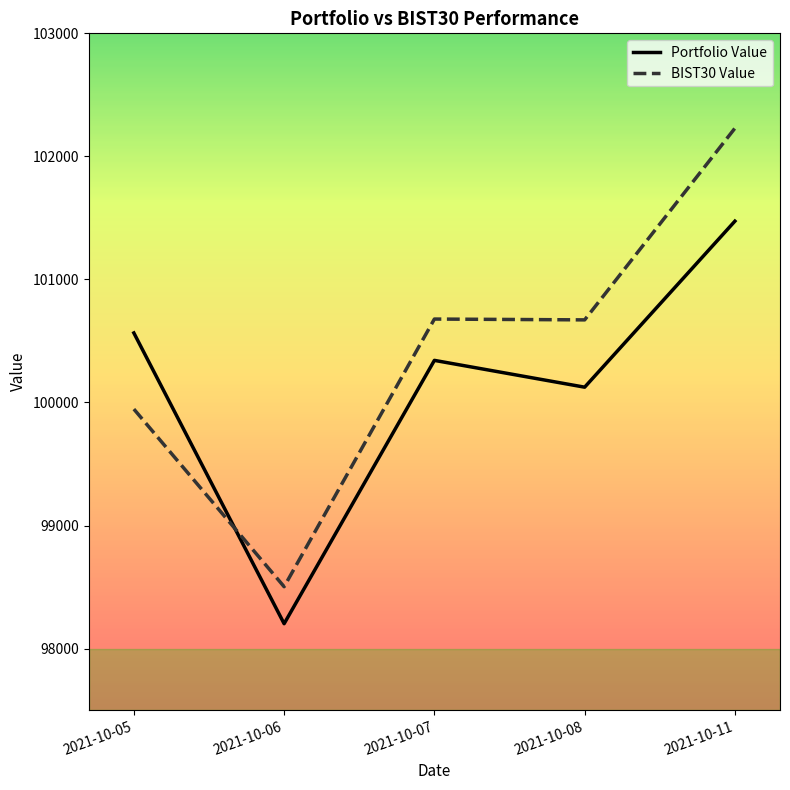

Between 2021-10-06 and 2021-10-07, which series saw the biggest shift?

BIST30 Value